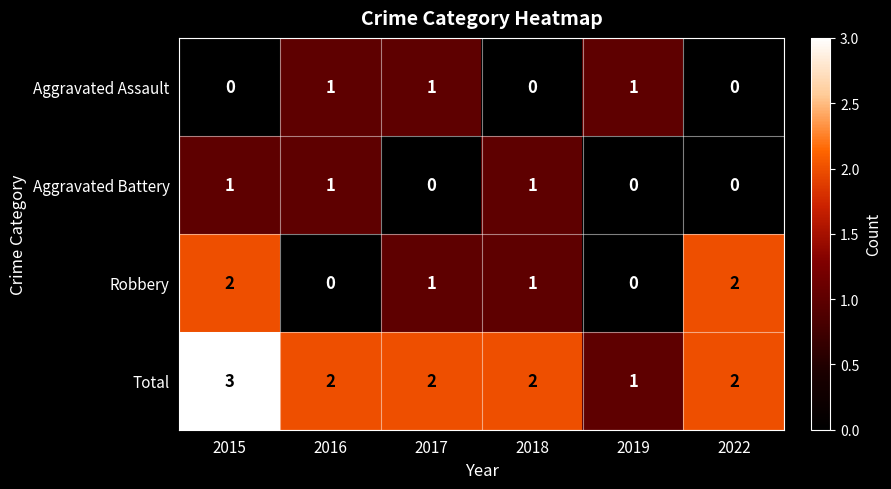

The Aggravated Battery series shows 0 at 2019. True or false?

True